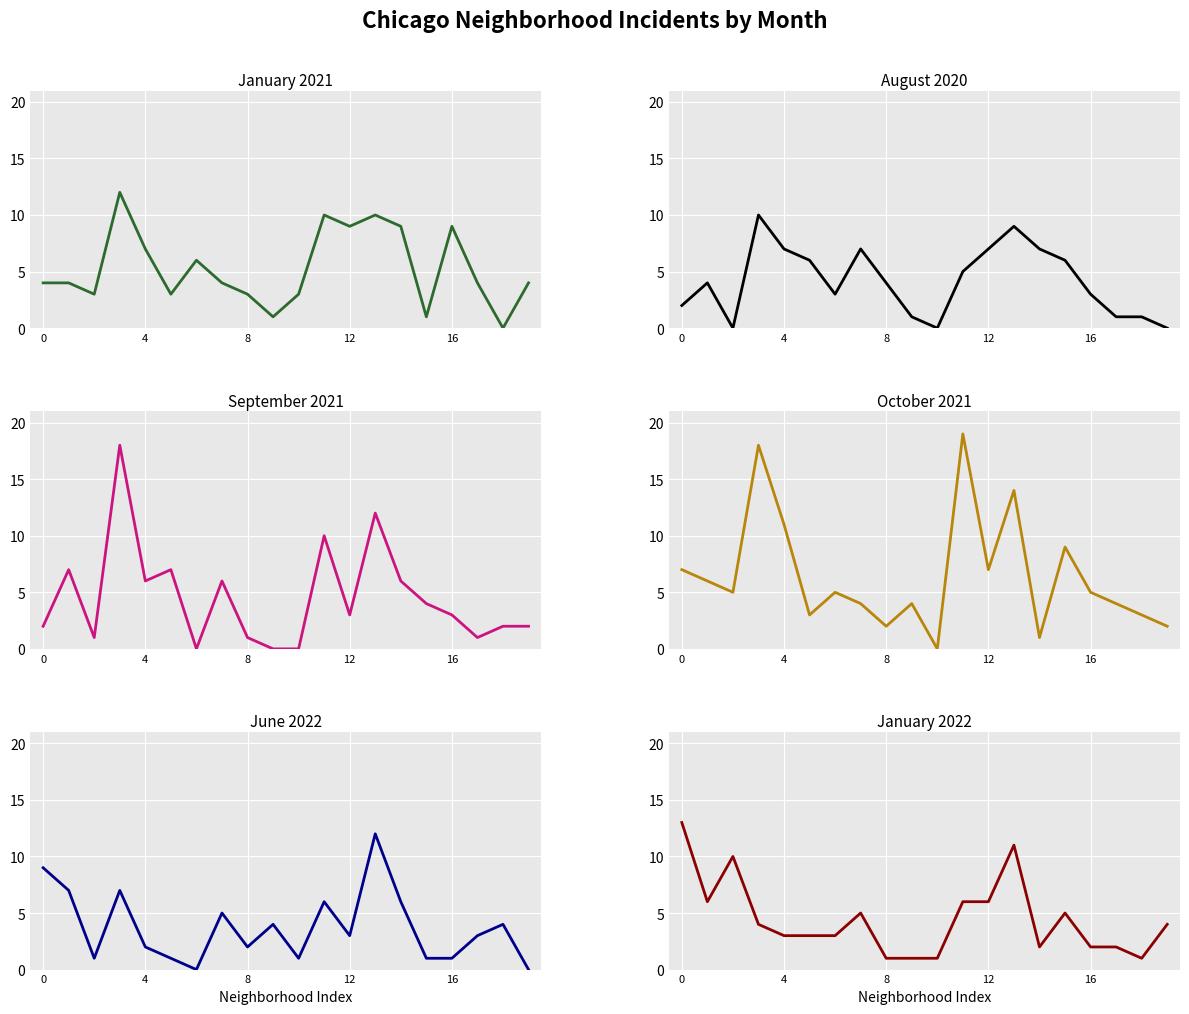

Which series ends up on top after the final intersection of January 2021 and August 2020?

January 2021